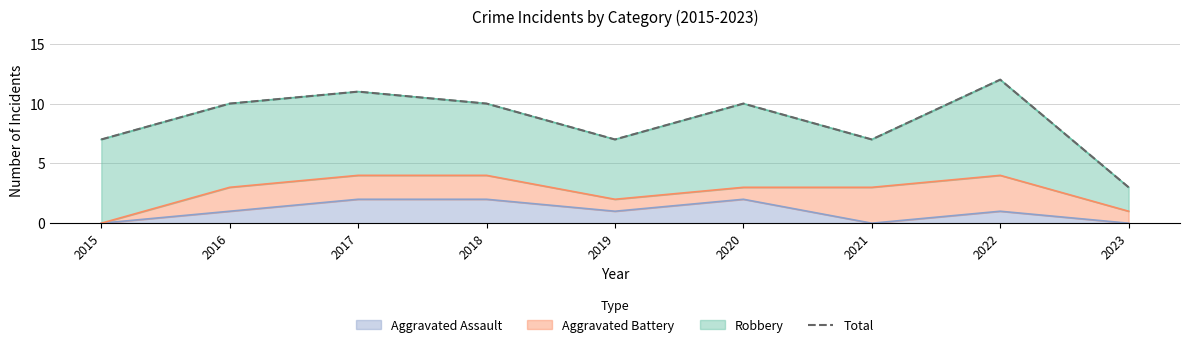

How many data points are above 10?

2